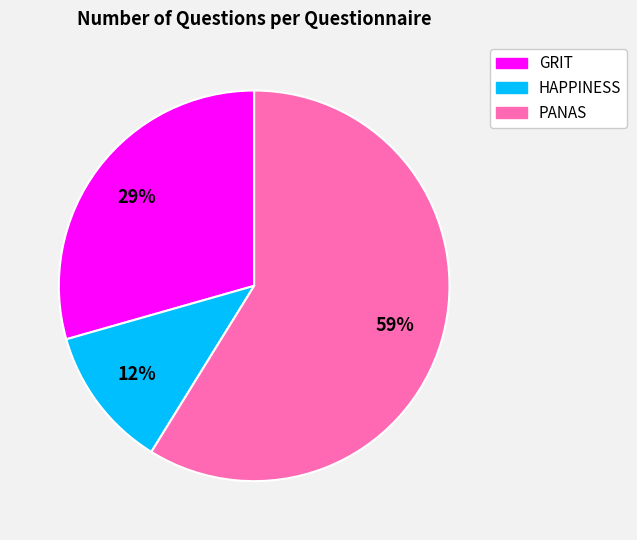

To the nearest percent, what is the difference between the largest and smallest slice percentages?

47%